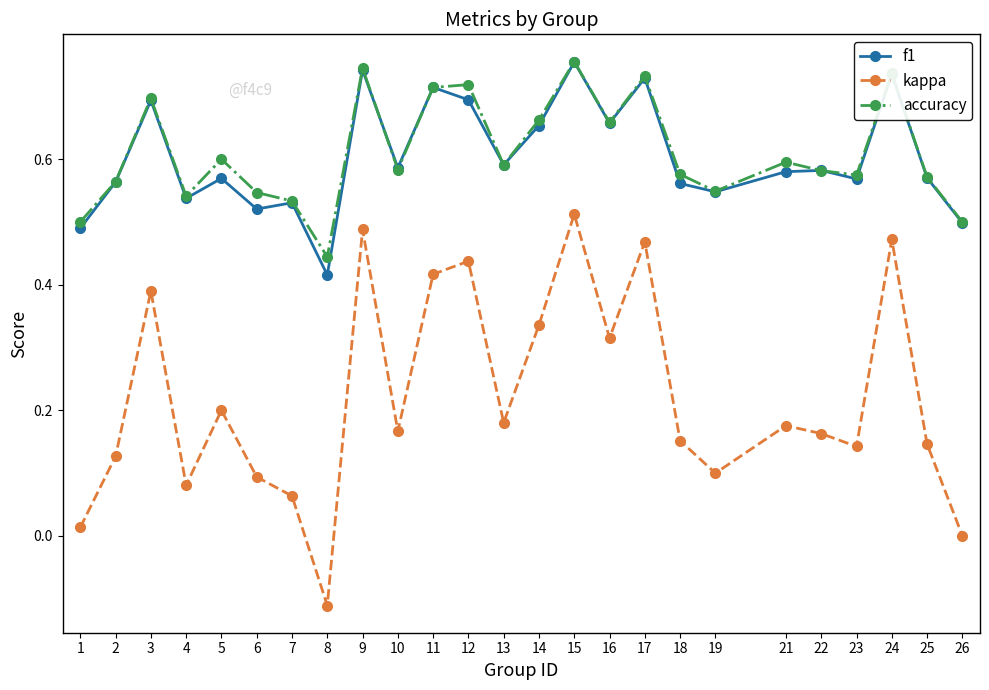

How many interior local peaks does the kappa series have?

8